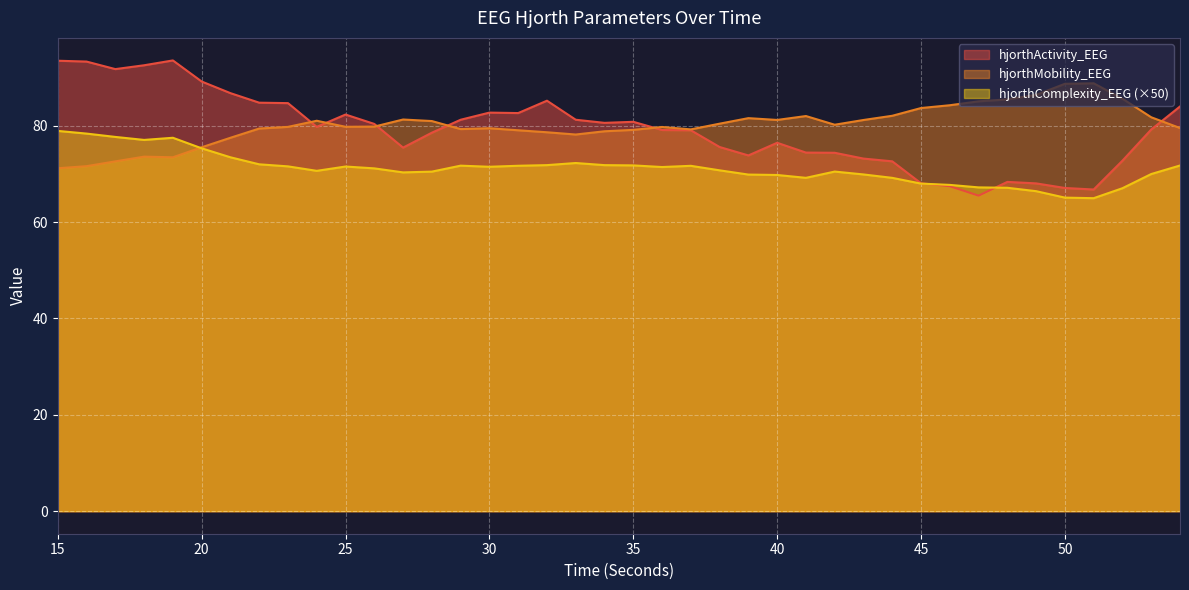

What is the highest value of the hjorthActivity_EEG series?

93.6